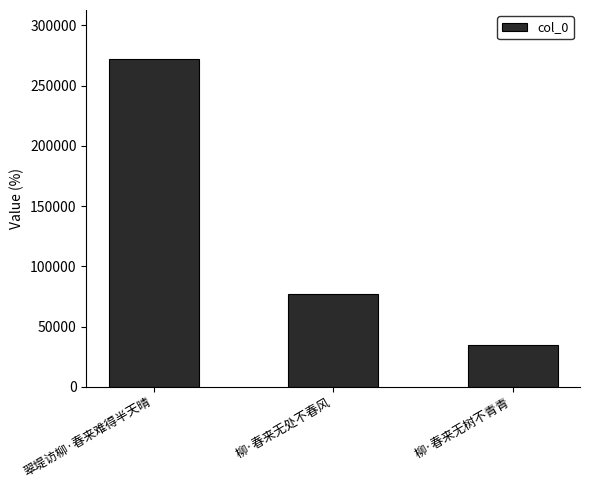

Rank the categories by value from highest to lowest.

翠堤访柳·春来难得半天晴, 柳·春来无处不春风, 柳·春来无树不青青